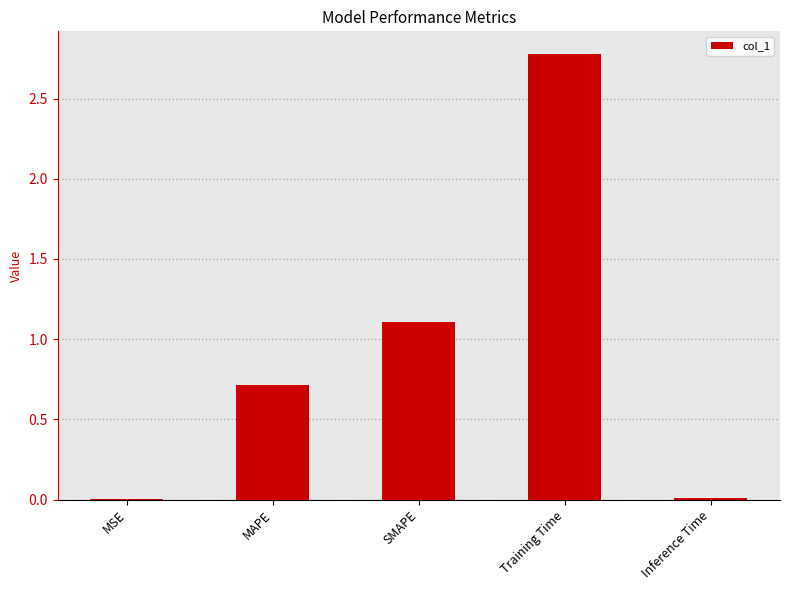

What is the change in value from MAPE to Training Time?

+2.1